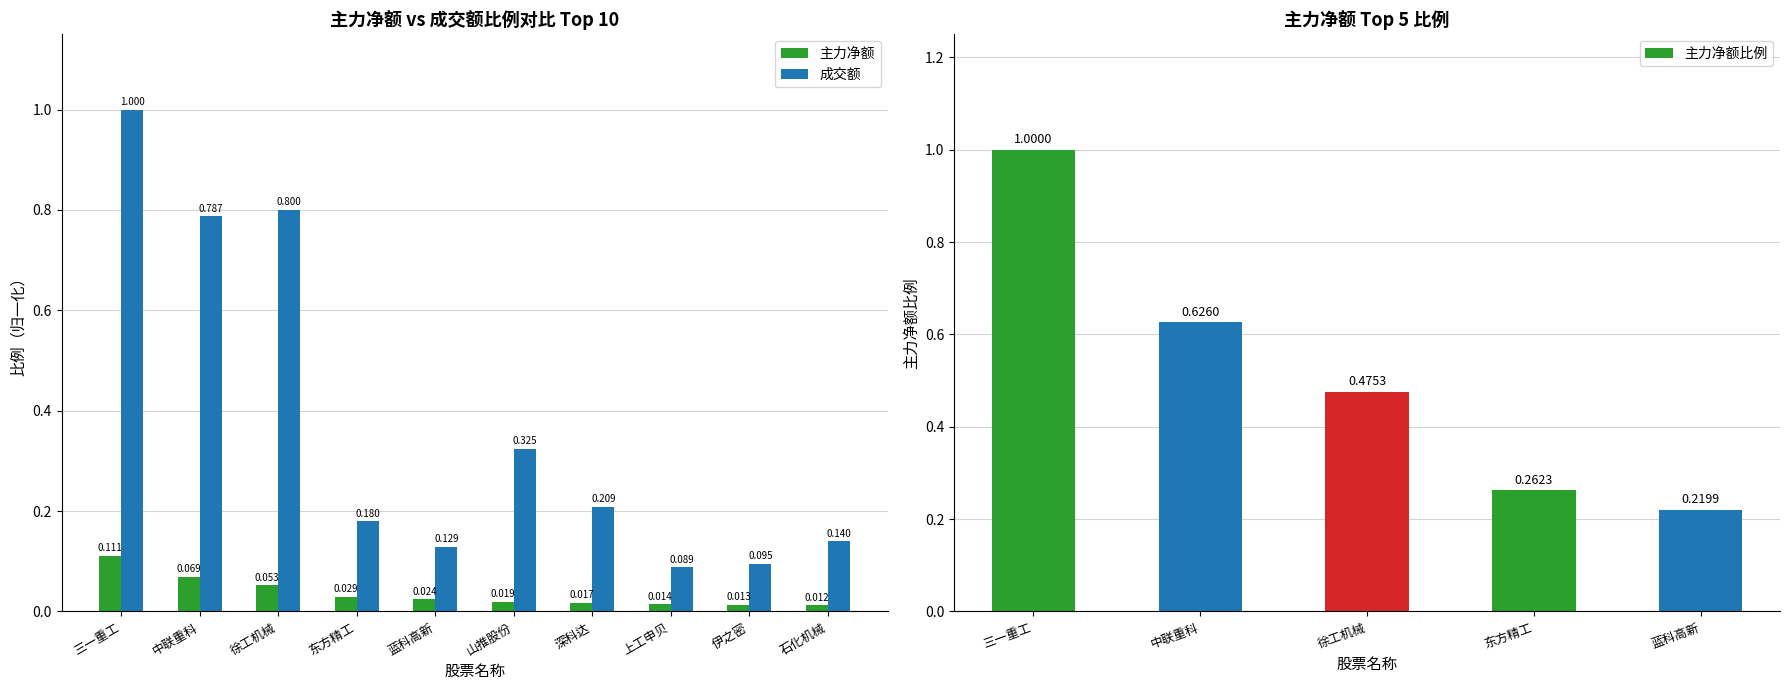

Rank the series by their average value, from lowest to highest.

主力净额, 成交额